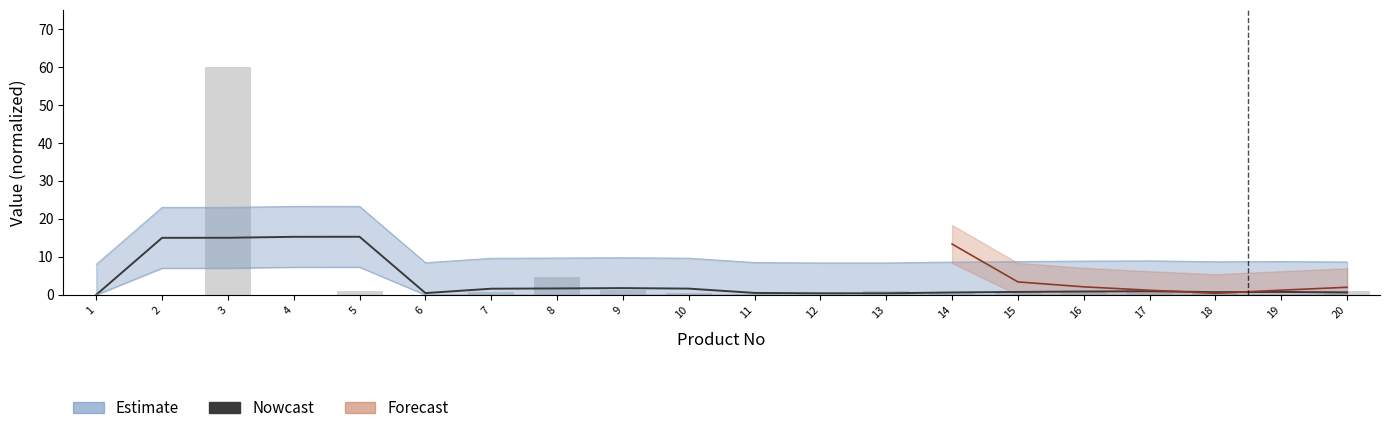

List the labels in order of Nowcast value, largest first.

5, 4, 3, 2, 9, 8, 10, 7, 17, 16, 15, 19, 18, 20, 14, 11, 6, 12, 13, 1